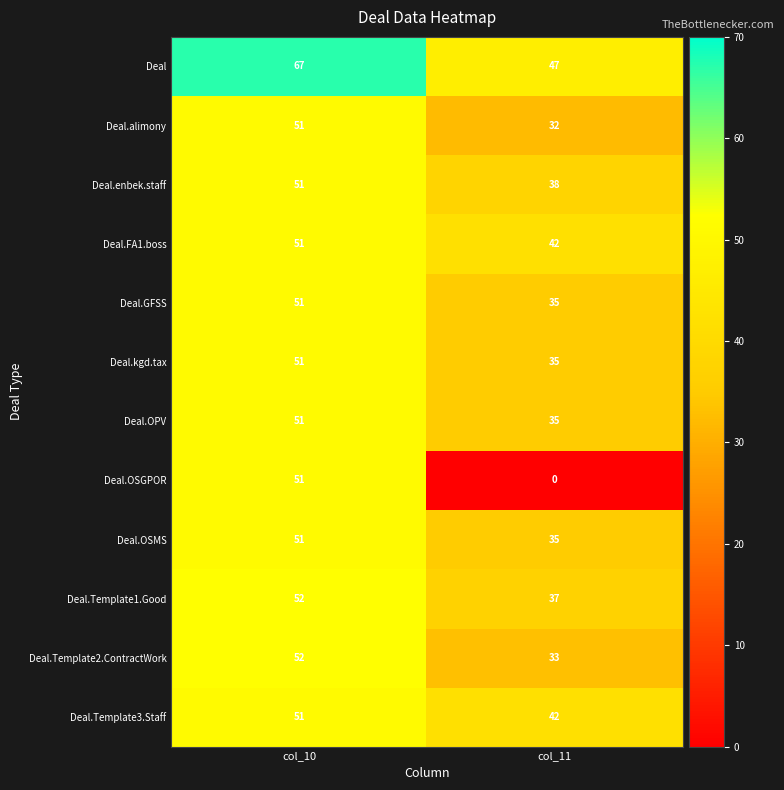

At which label does Deal.OSGPOR reach its minimum?

col_11